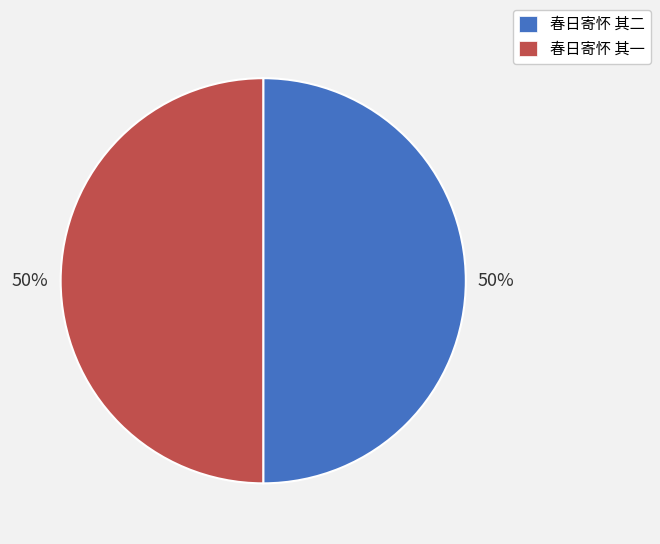

Approximately how many times larger is the value at 春日寄怀 其二 compared to 春日寄怀 其一?

1.0